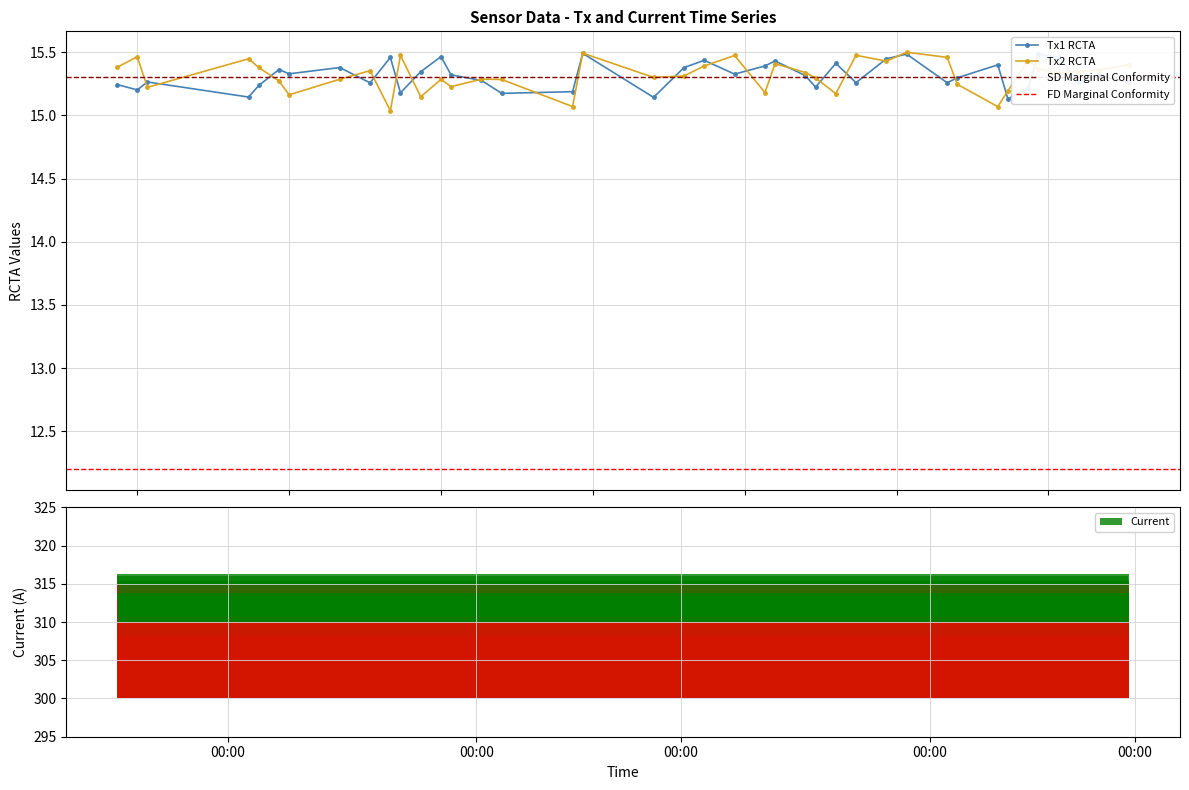

True or false: Tx2 RCTA has more than 0 points higher than both neighbors.

True